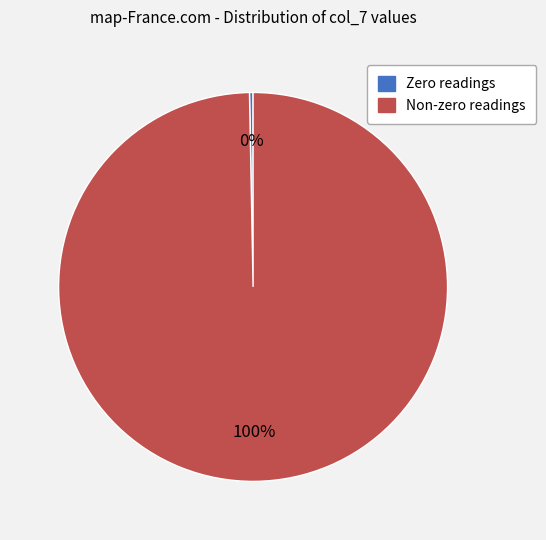

How many slices are in this pie chart?

2